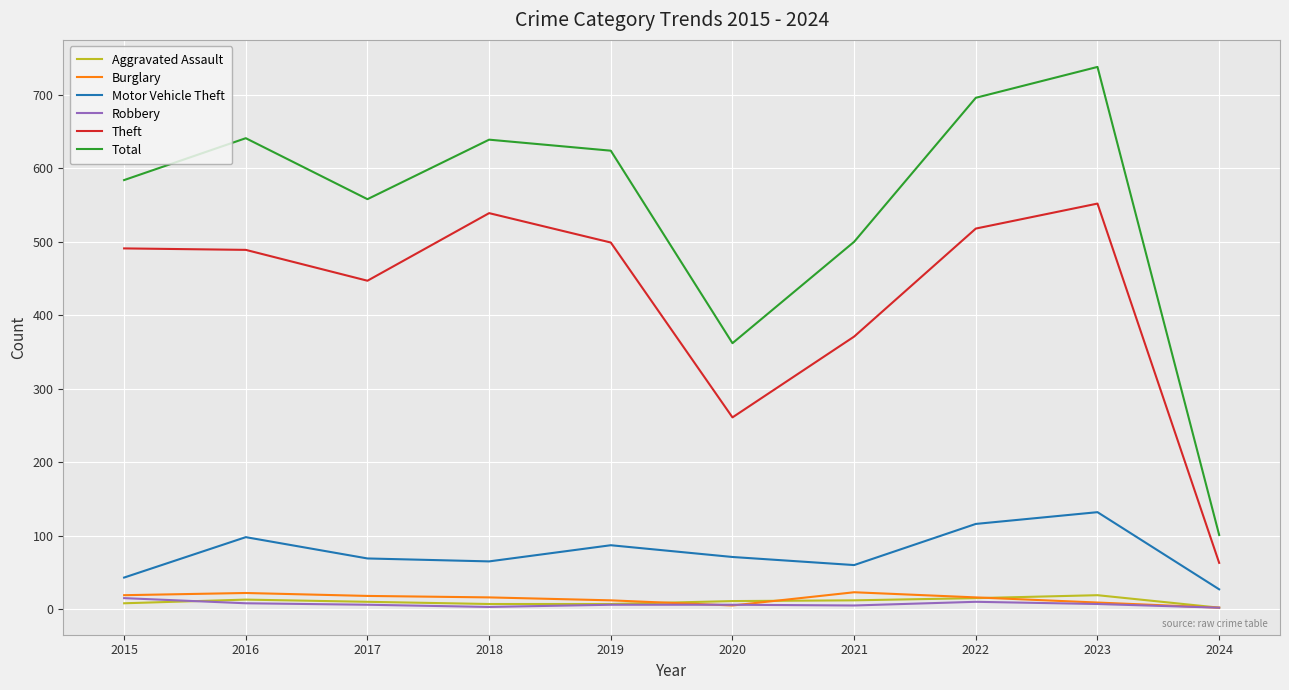

True or false: Robbery and Motor Vehicle Theft cross at least once.

False